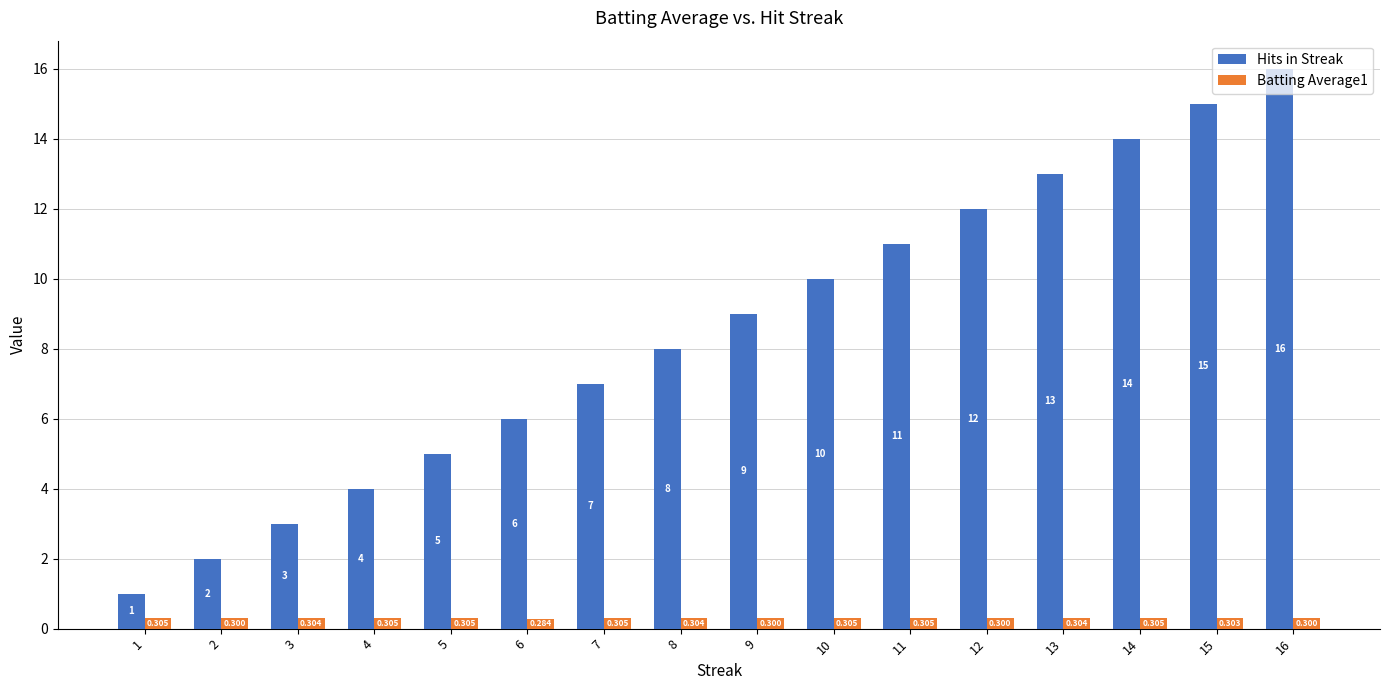

At 16, list the series in order from largest to smallest.

Hits in Streak, Batting Average1